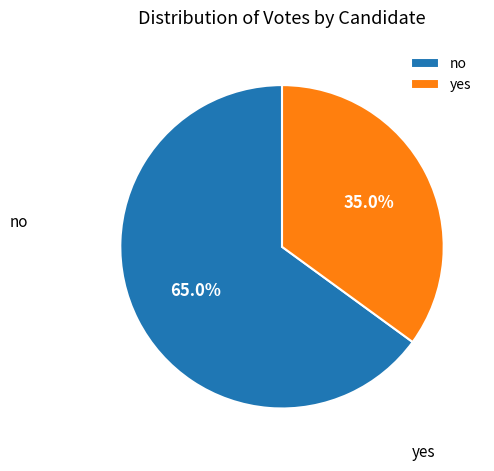

Is it true that yes is 35% of the pie?

True